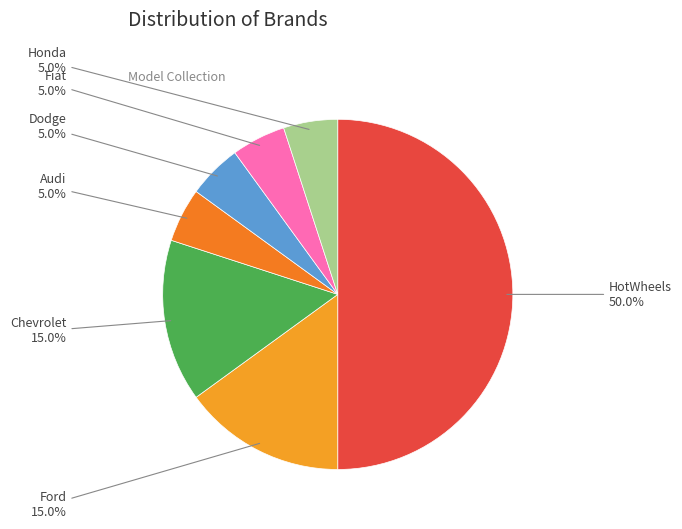

Which slice is the smallest?

Audi